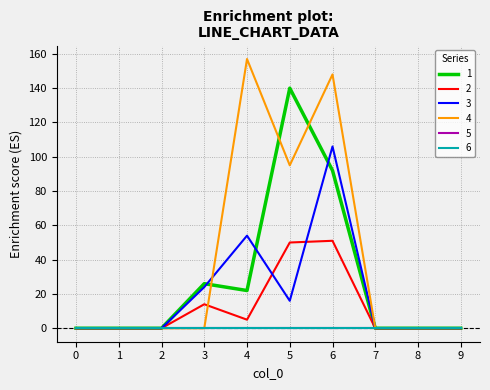

Is it true that 1 equals 46 at 6?

False